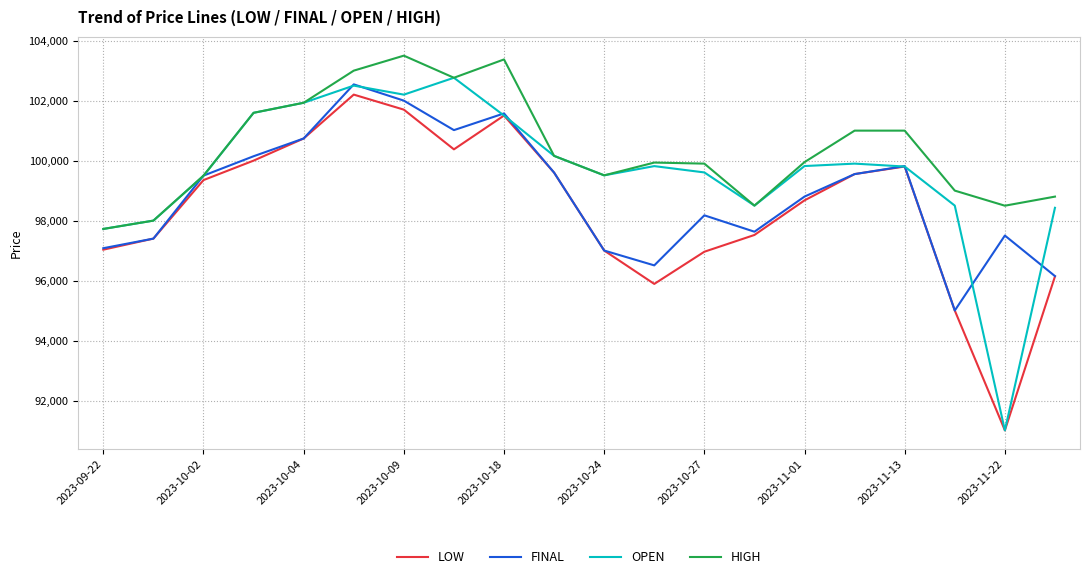

Rank the series by their average value, from lowest to highest.

LOW, FINAL, OPEN, HIGH